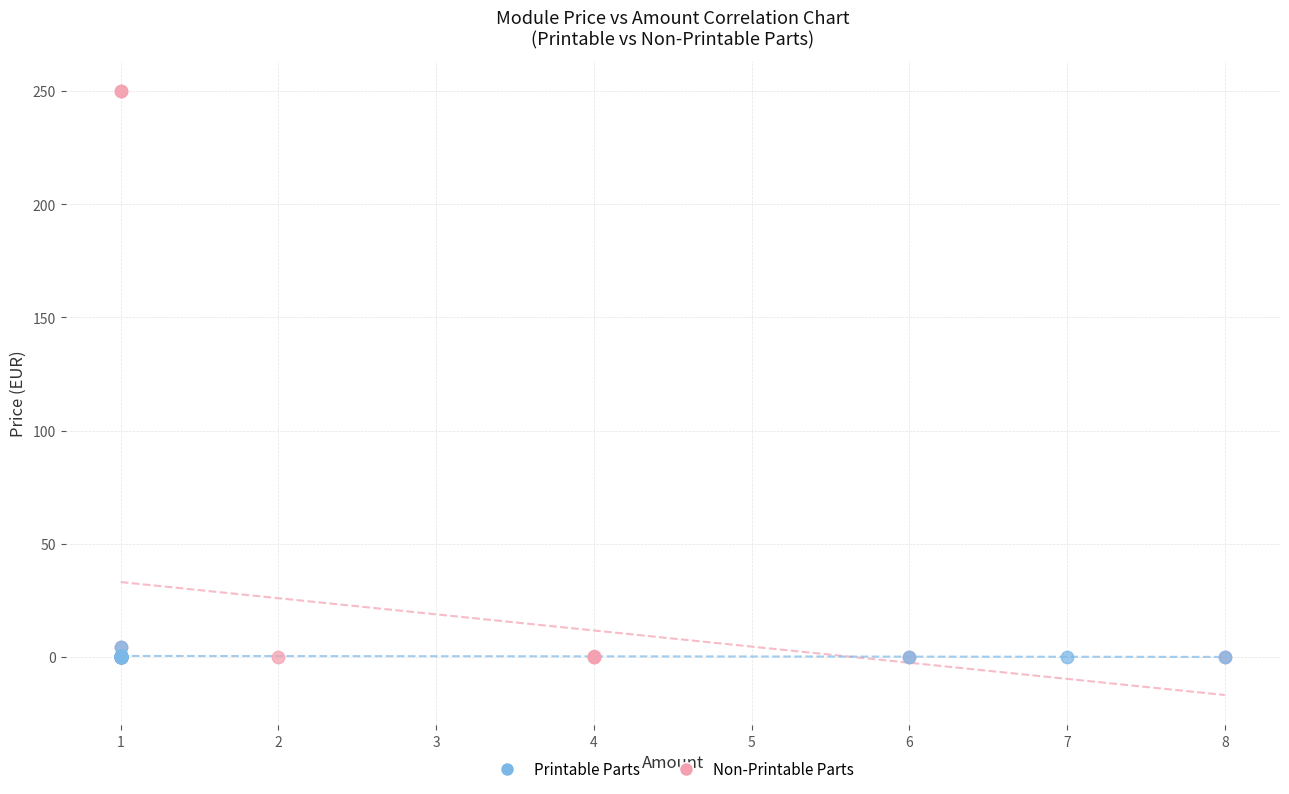

Which series has the widest spread of Y values?

Non-Printable Parts